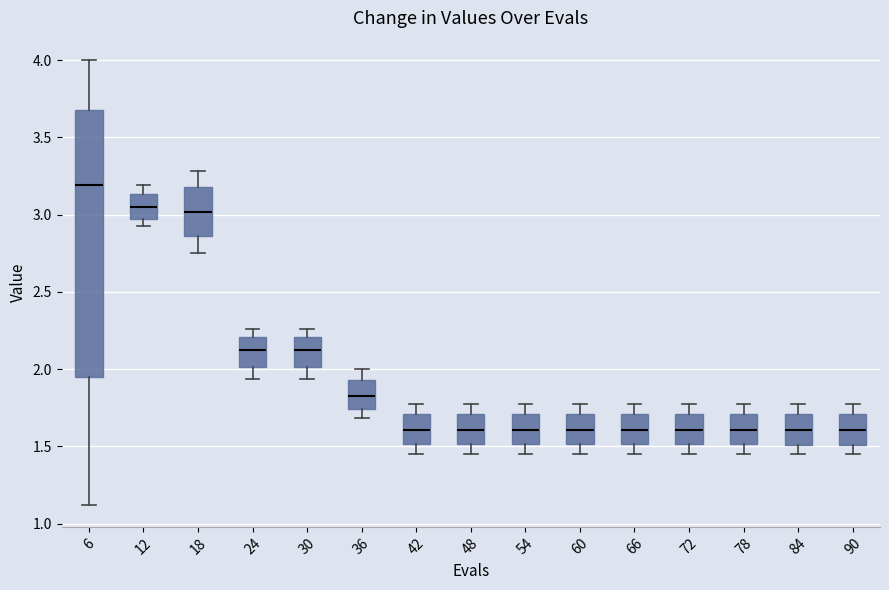

Where does the median line of the box at x = 60 sit on the y-axis? The values are not printed on the chart, so give them approximately, as read against the axis.

1.60